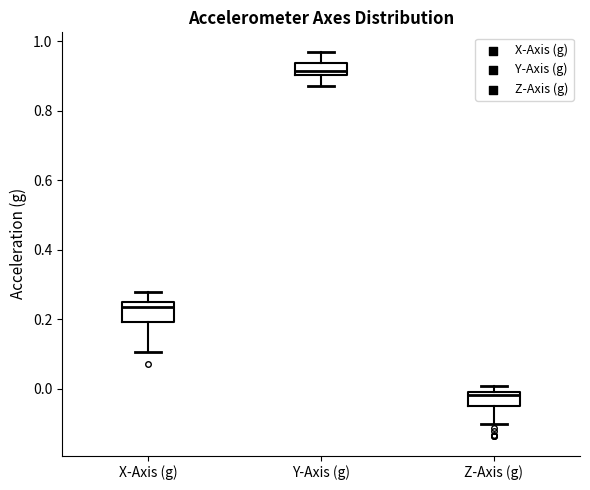

Where does the upper whisker of the box for X-Axis (g) end on the y-axis? The values are not printed on the chart, so give them approximately, as read against the axis.

0.28